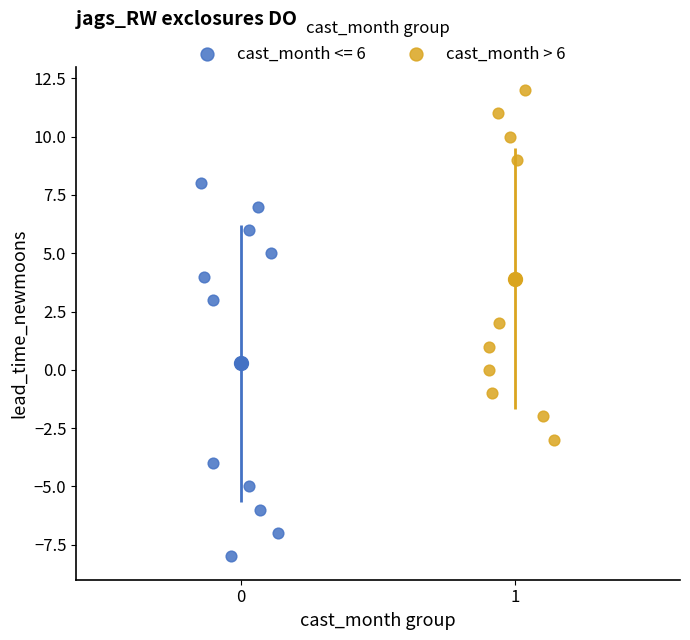

Which series contains the lowest Y value?

cast_month <= 6